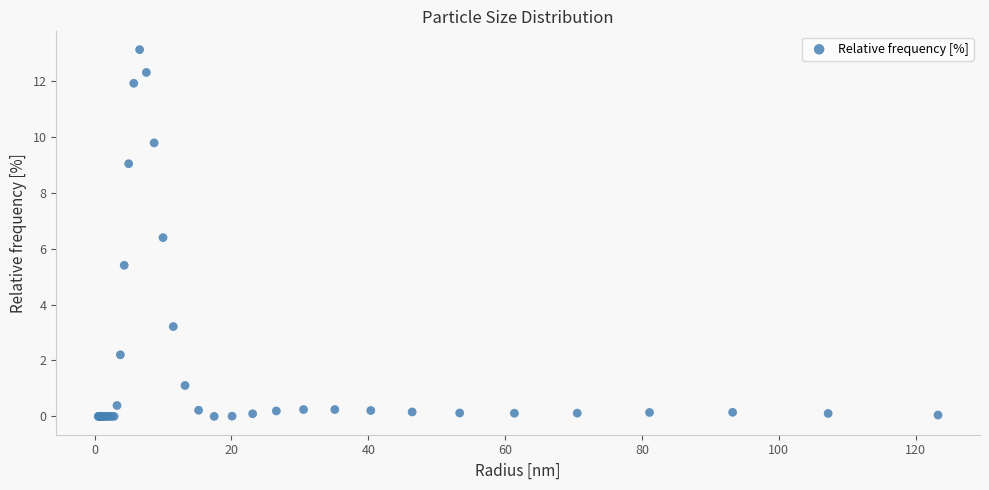

What Y value in the scatter plot is closest to 6?

6.4